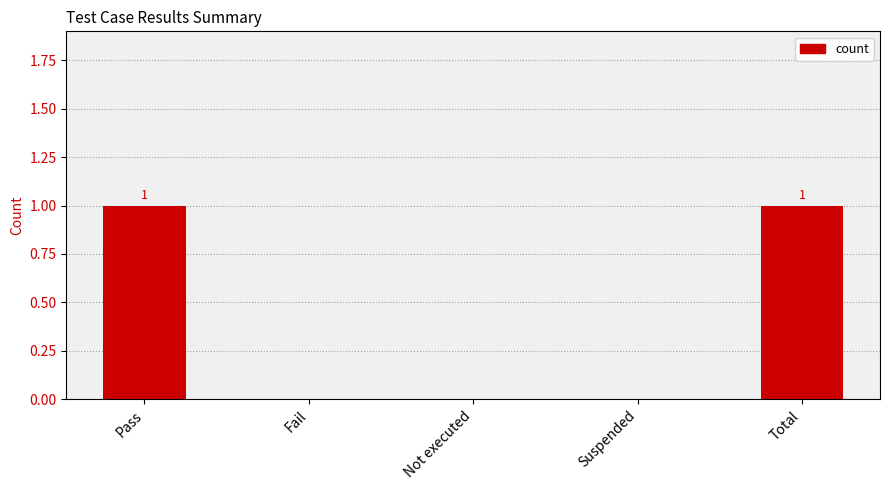

Does the chart contain stacked bars?

No